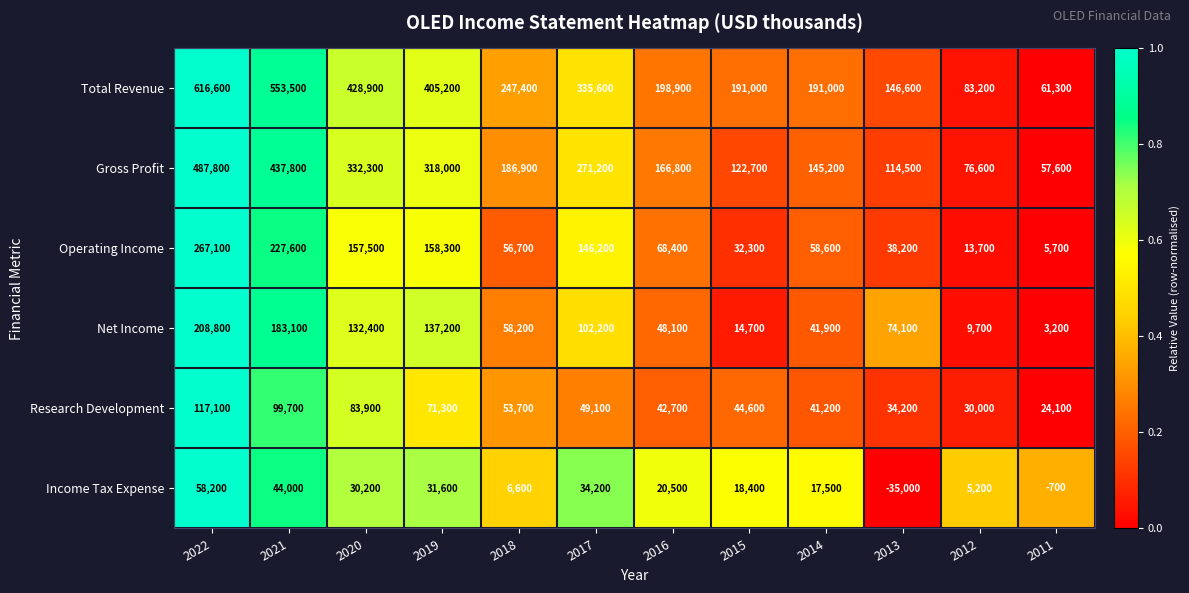

At which label does Total Revenue reach its minimum?

2011